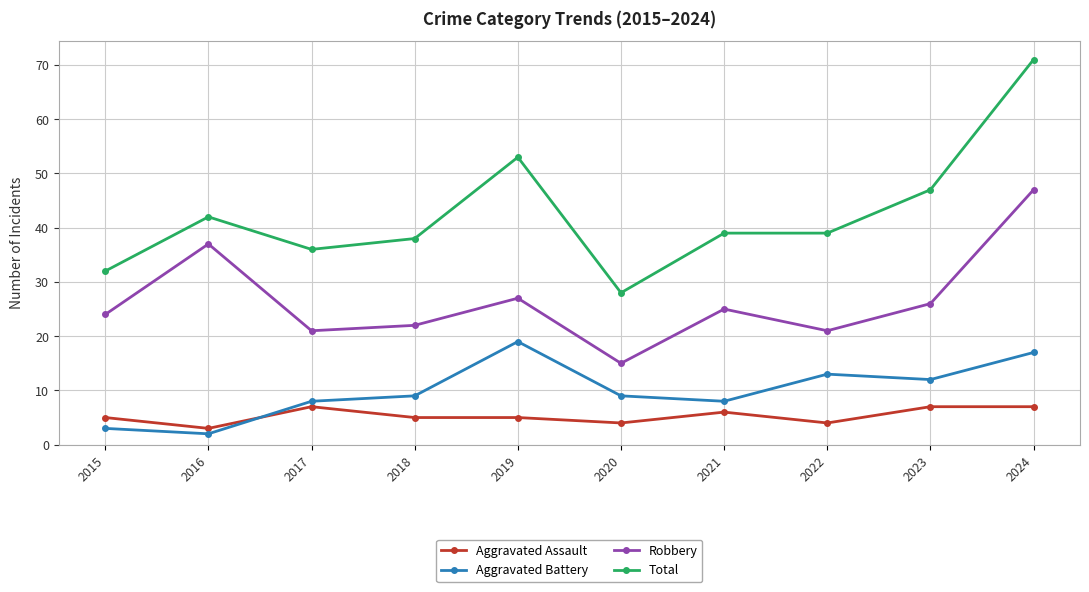

True or false: Robbery and Aggravated Assault intersect in this chart.

False